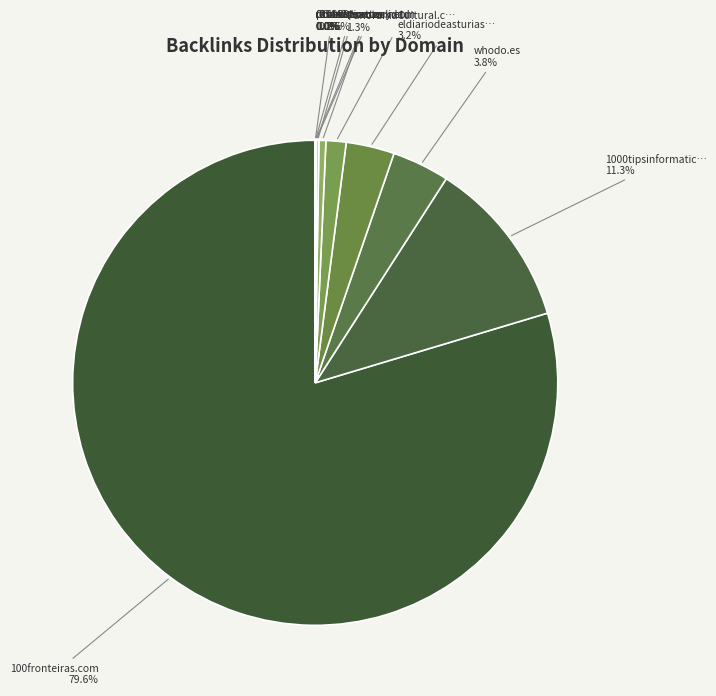

Is there any slice that represents more than half of the pie?

Yes